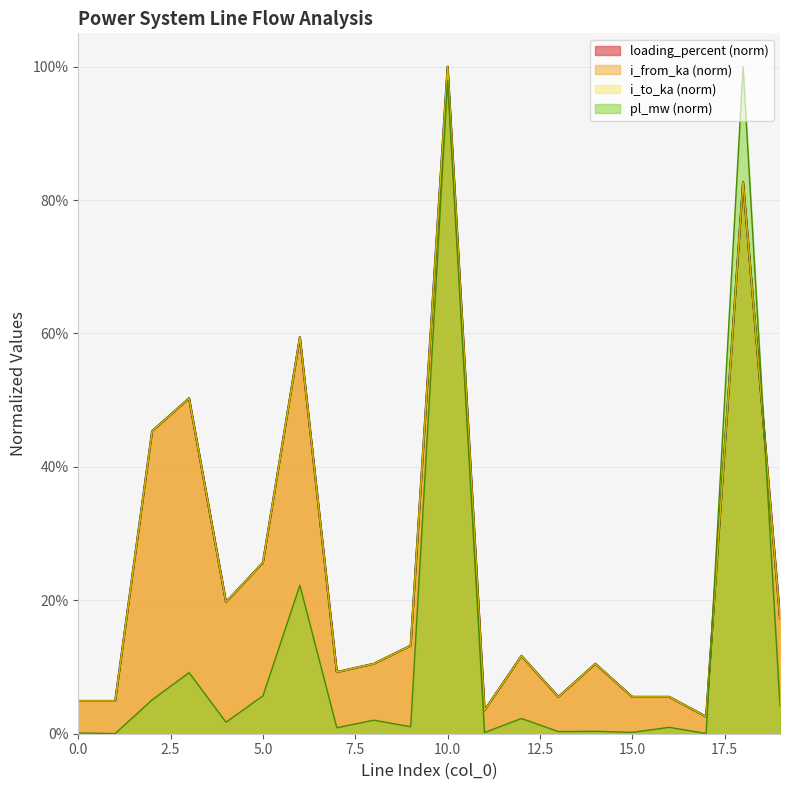

At how many categories does at least one series exceed 0?

20